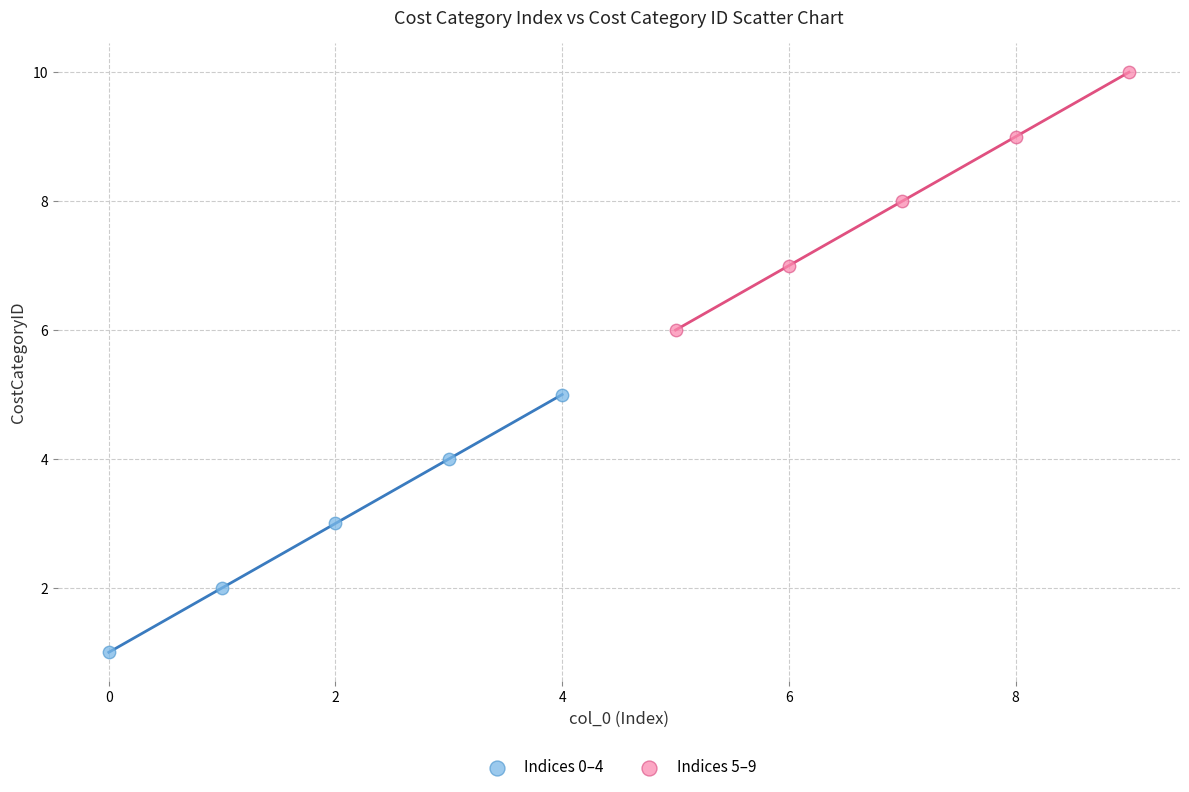

Which series reaches the maximum Y coordinate?

Indices 5–9